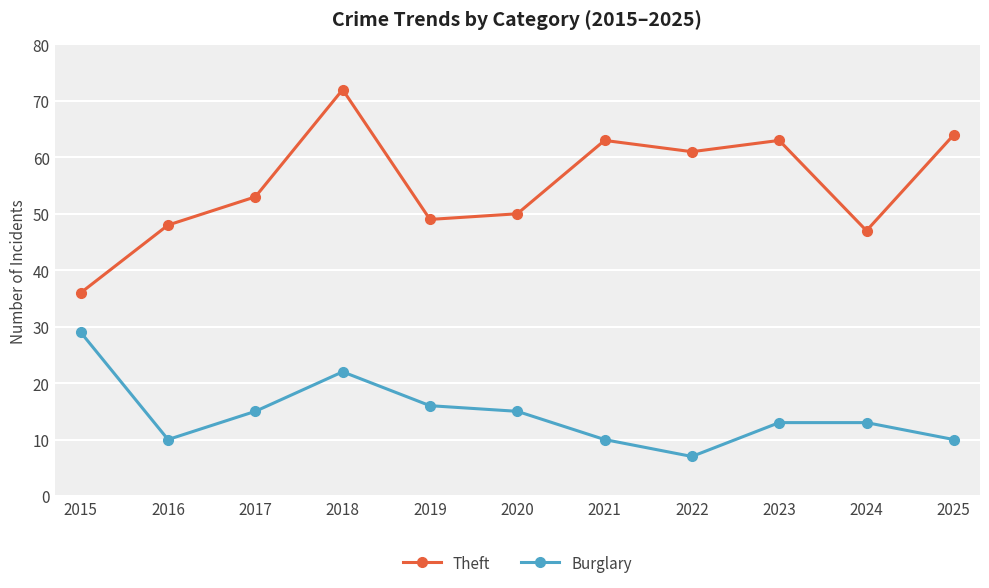

Where is the first local minimum for Burglary?

2016